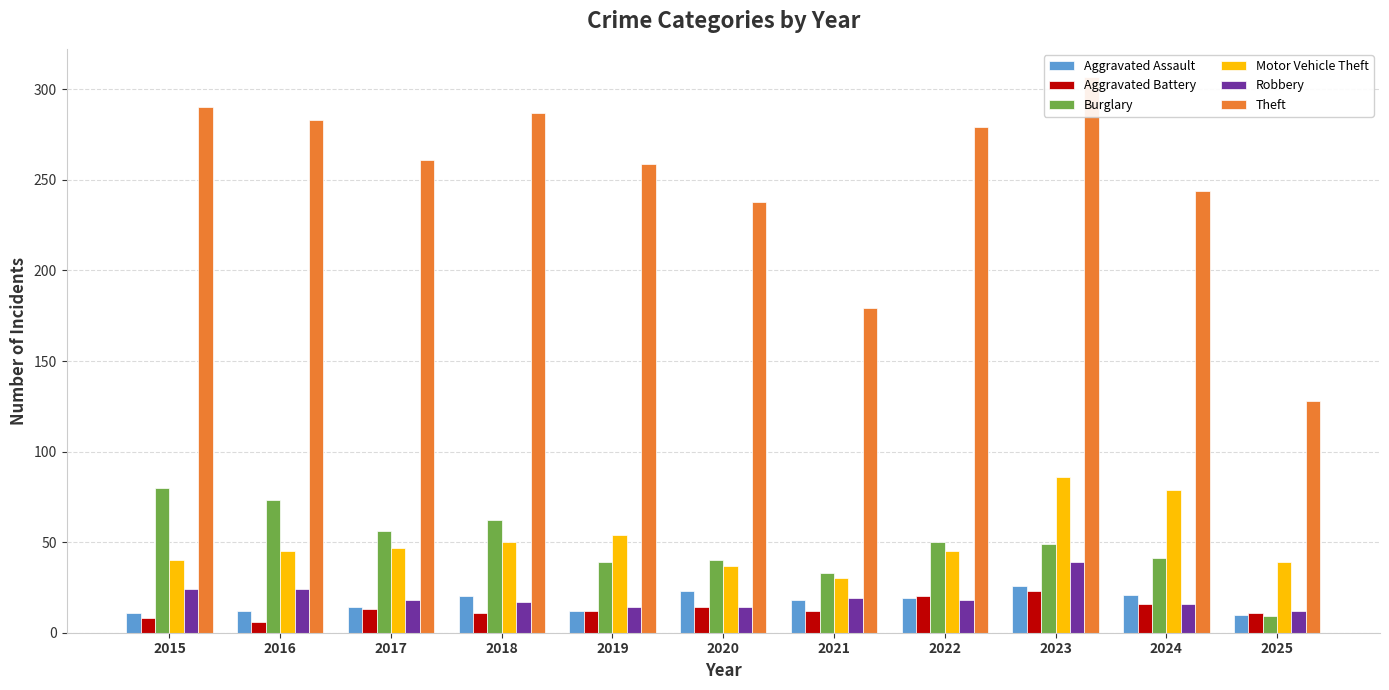

The value of Burglary at 2016 is 124. True or false?

False